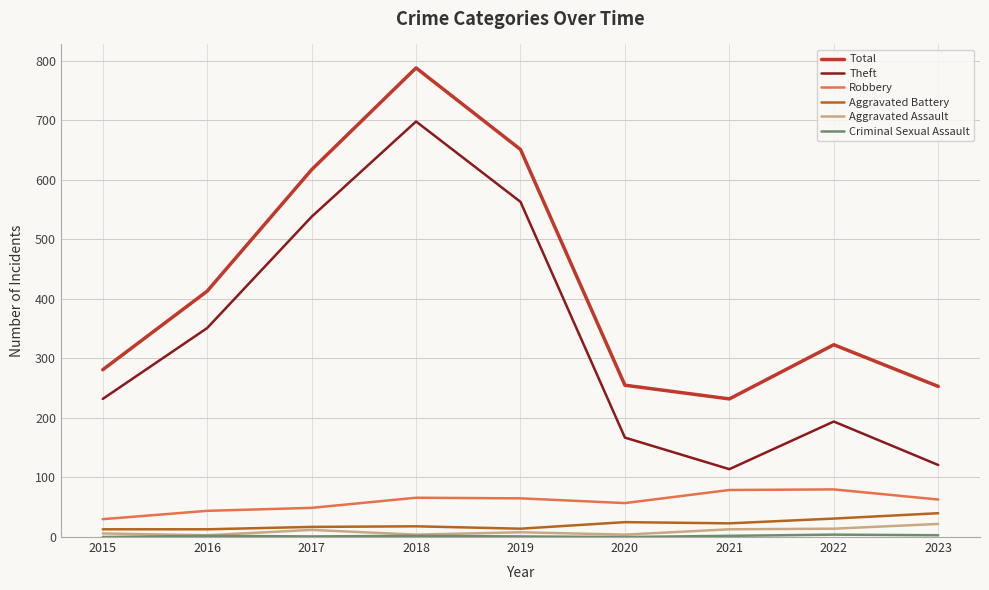

True or false: Total has more than 1 points higher than both neighbors.

True